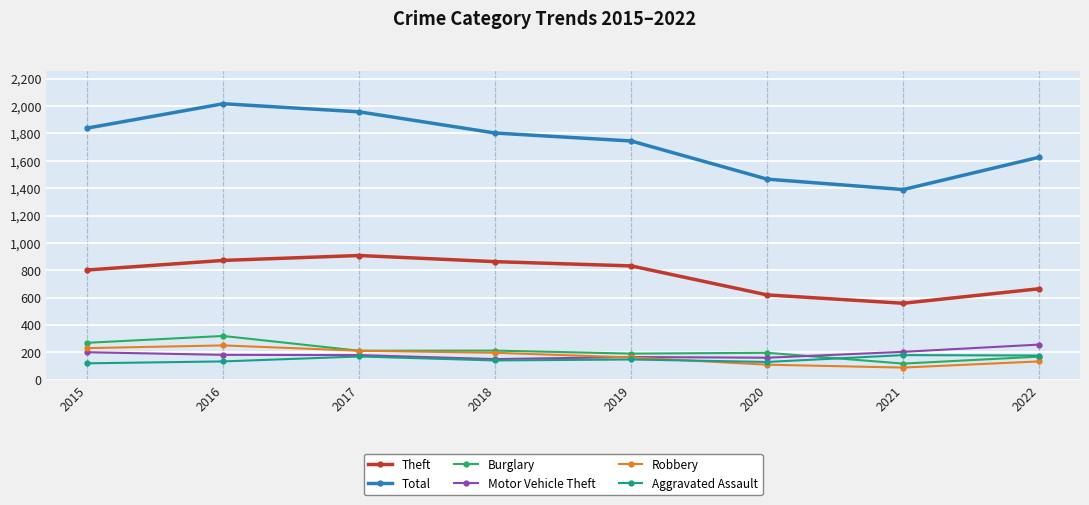

True or false: Total and Burglary intersect in this chart.

False